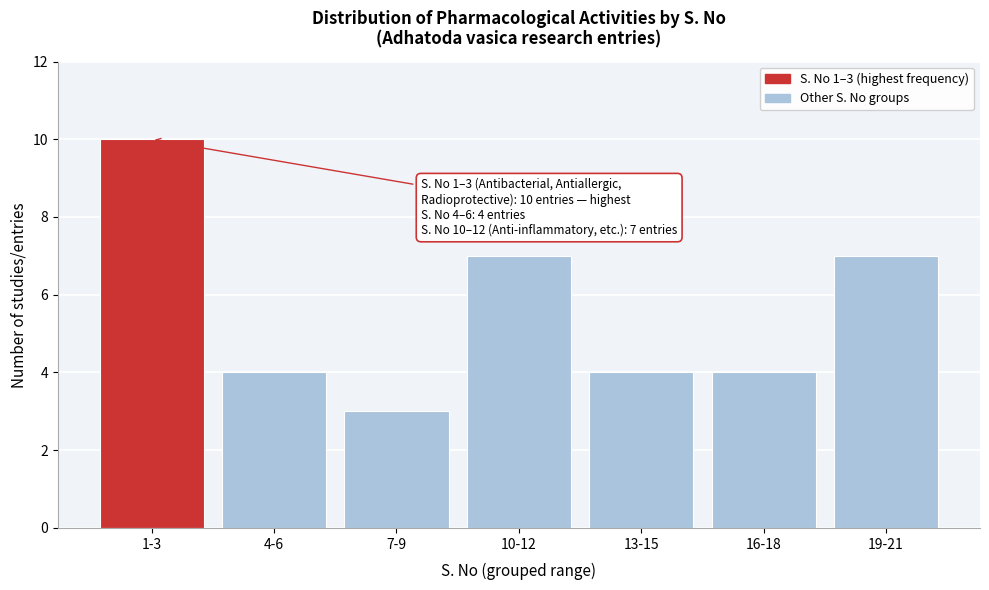

Reading left to right, list all the values displayed in this chart.

10	4	3	7	4	4	7